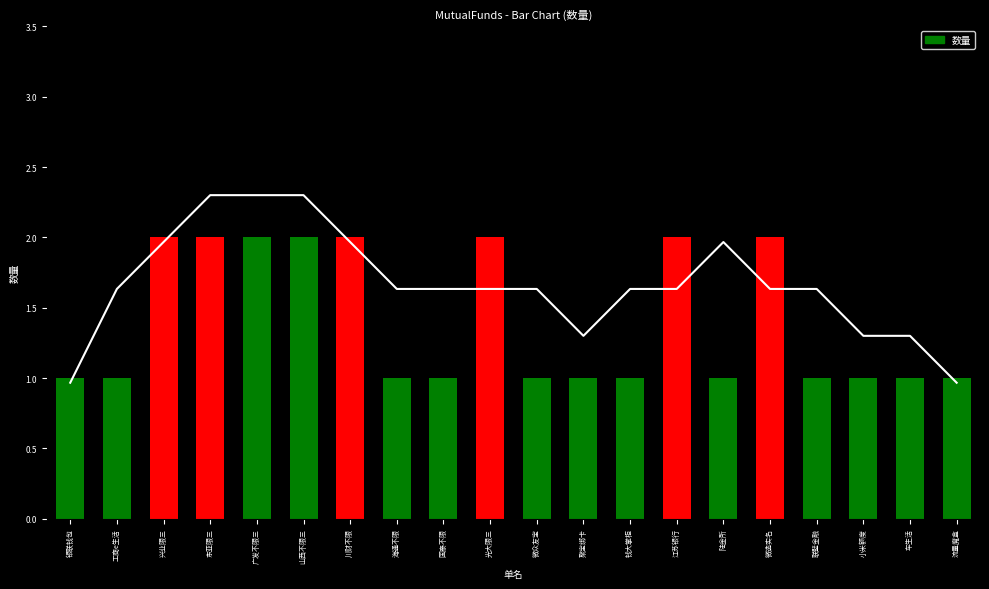

List the series in order of their peak value, highest first.

移动均线, 数量